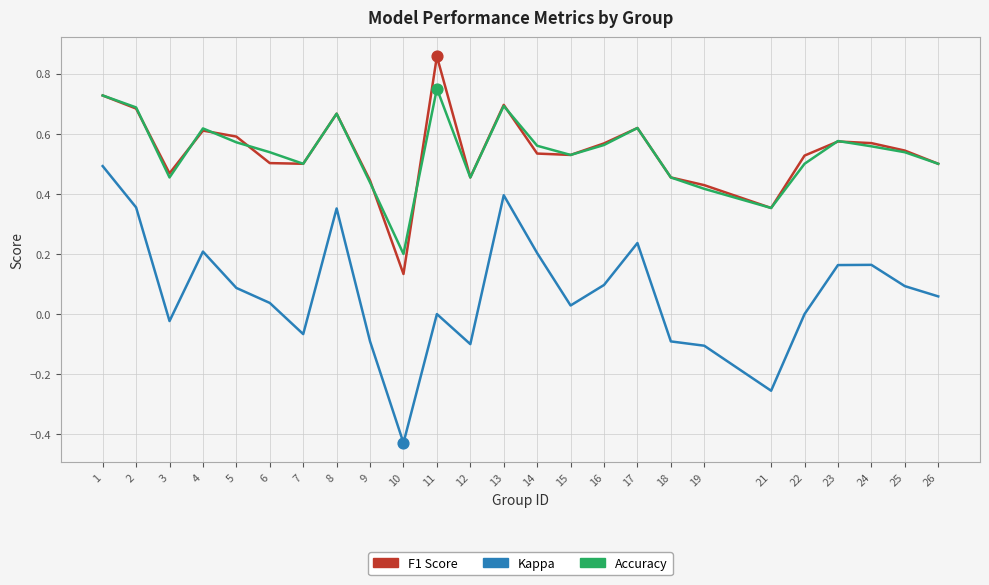

What is the total value across all series at 25?

1.2